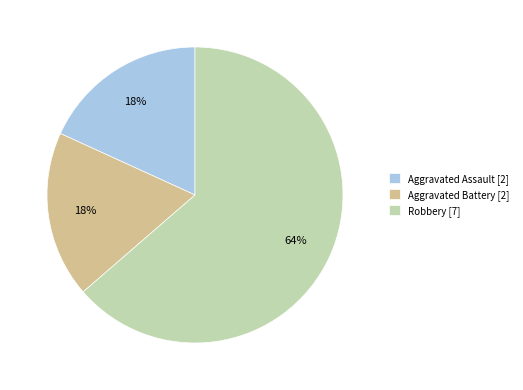

Does any single category account for the majority?

Yes